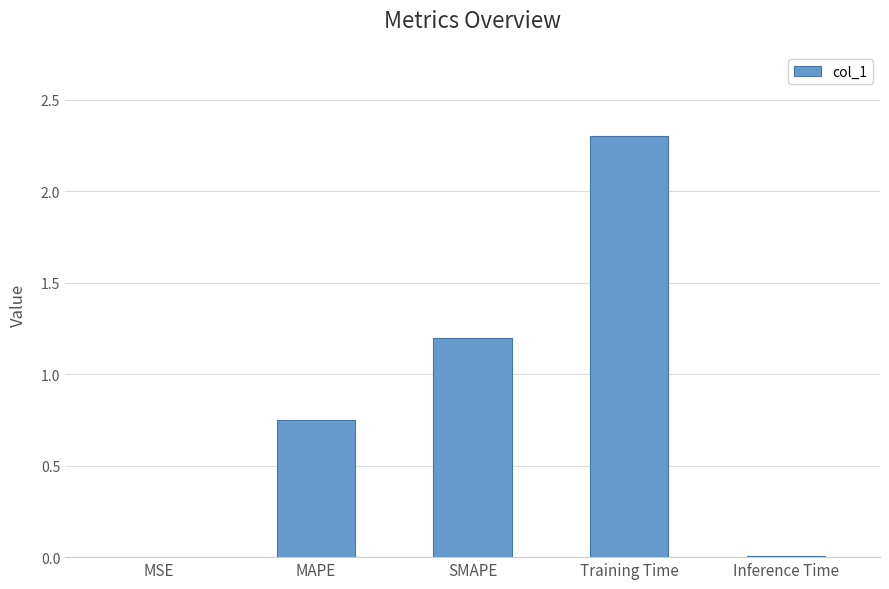

What is the sum of all values?

4.3